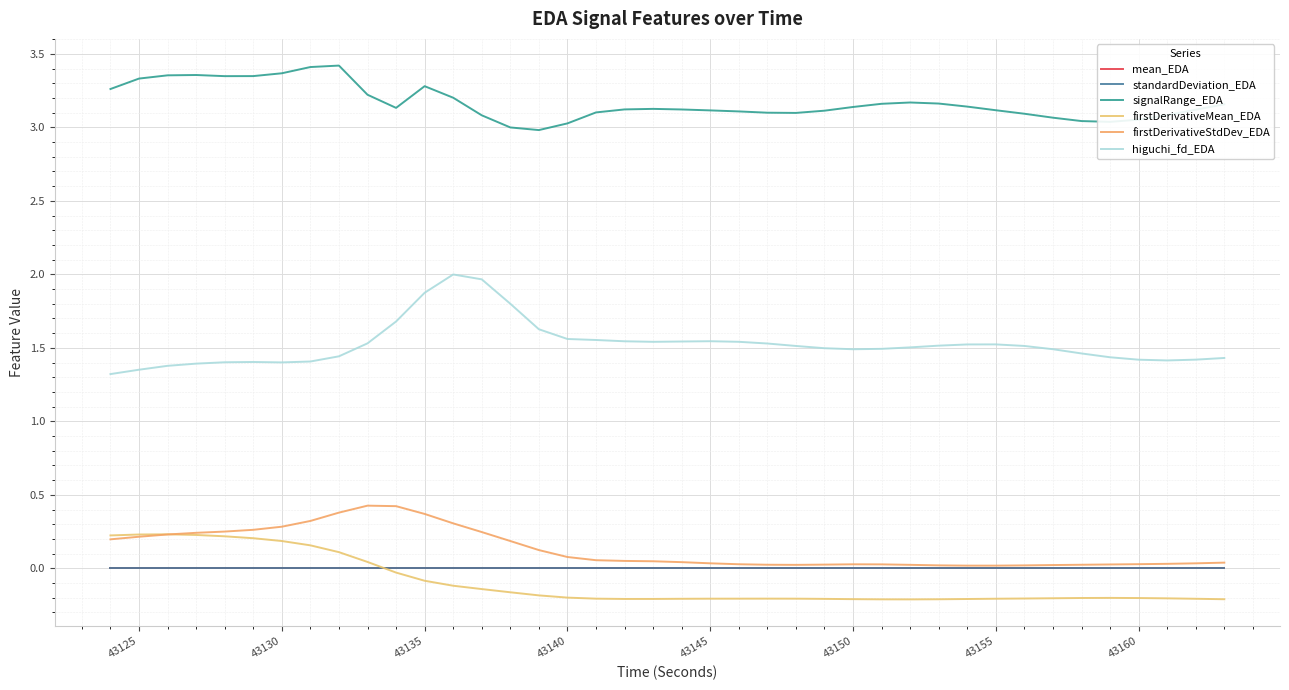

True or false: higuchi_fd_EDA and mean_EDA cross at least once.

False